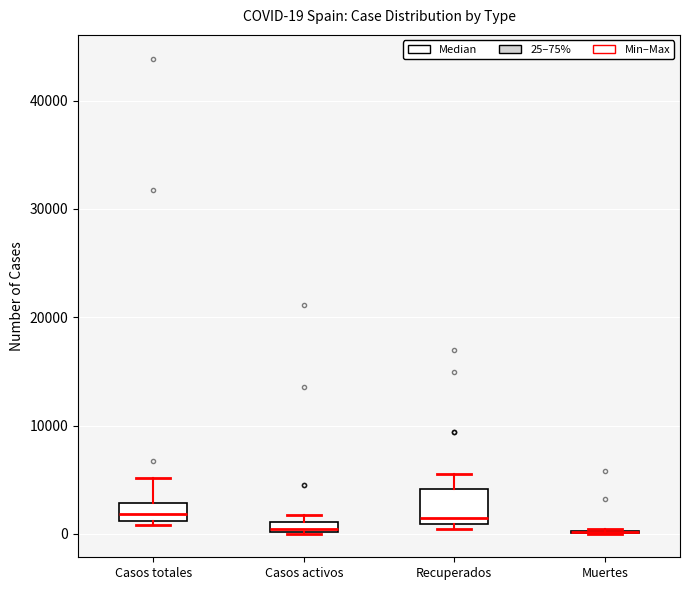

Which box is the tallest, from its lower edge to its upper edge?

Recuperados